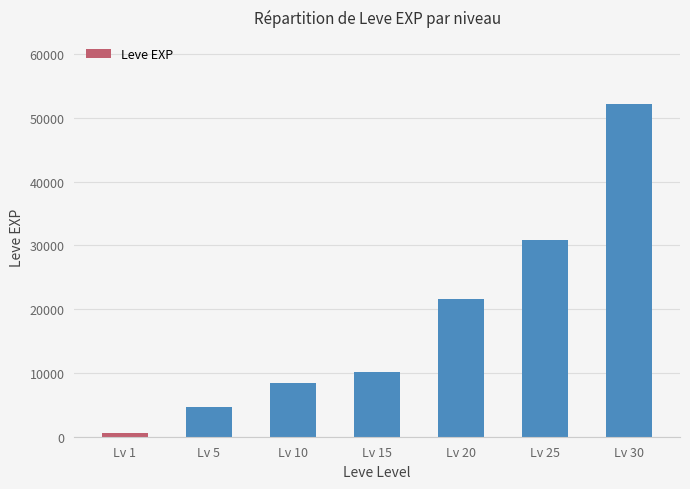

How many data points are less than 10100?

3